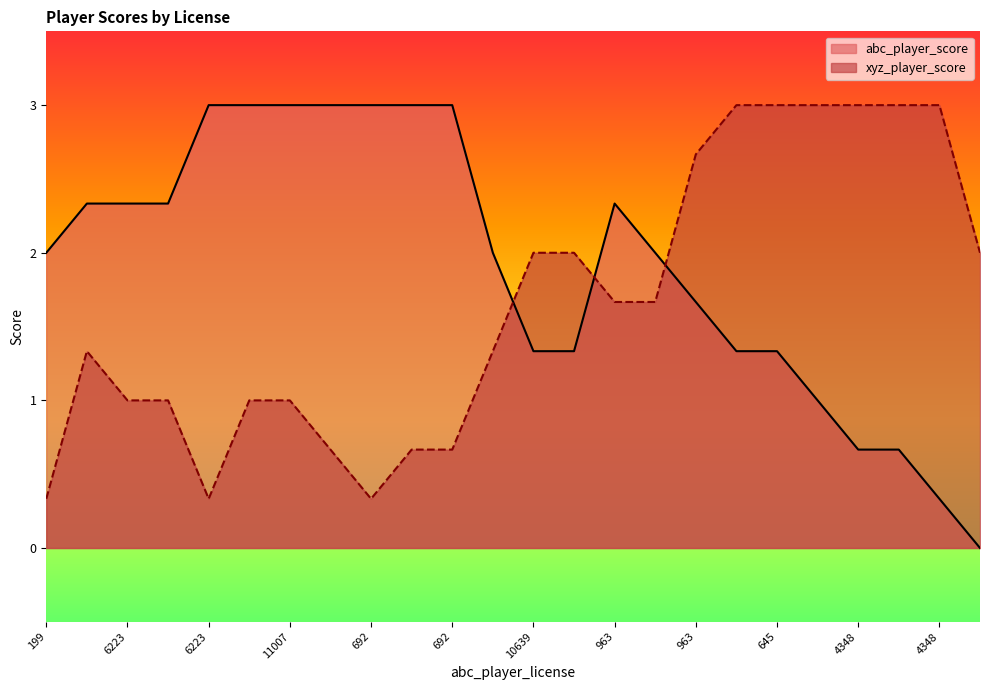

True or false: xyz_player_score and abc_player_score intersect in this chart.

True